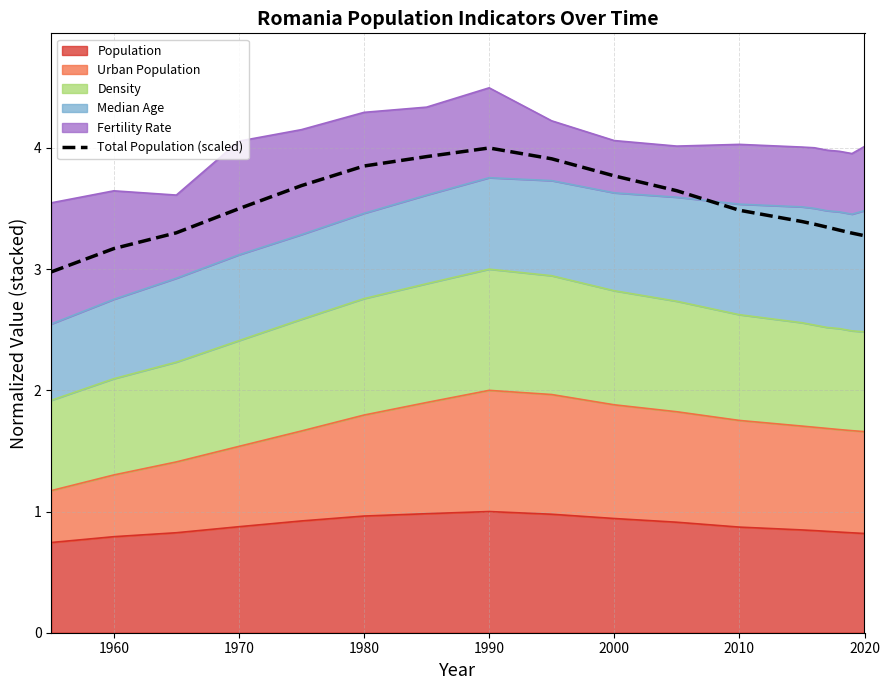

How many values exceed 3?

17